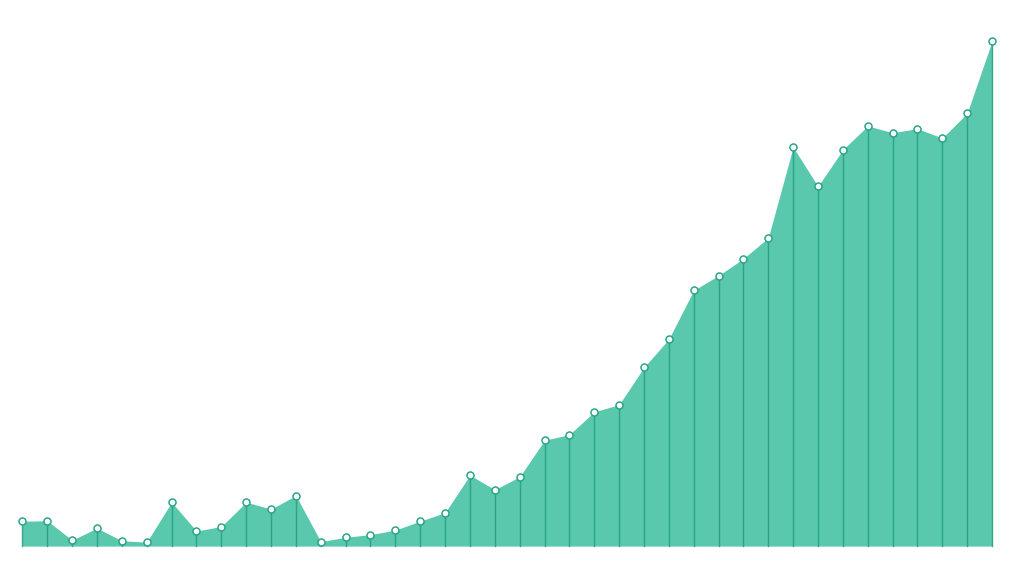

Between 37 and 17, which is larger?

37